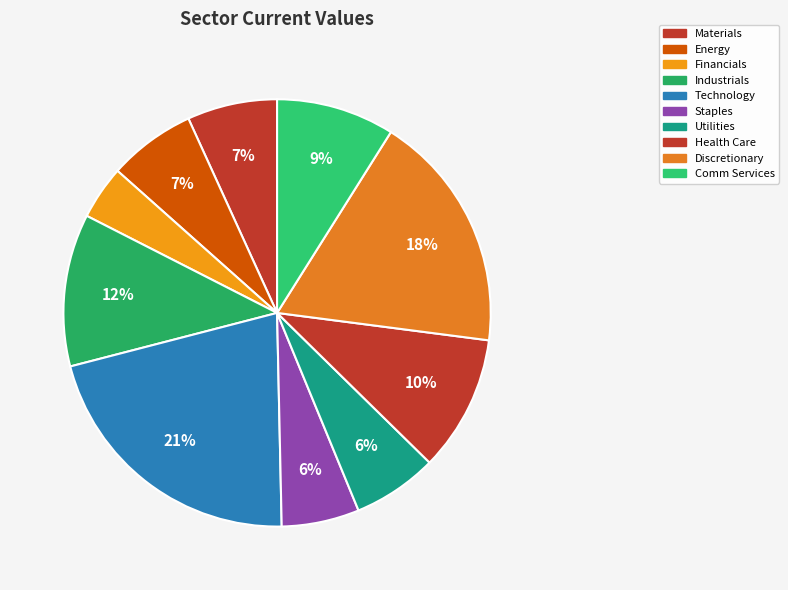

How many slices are in this pie chart?

10